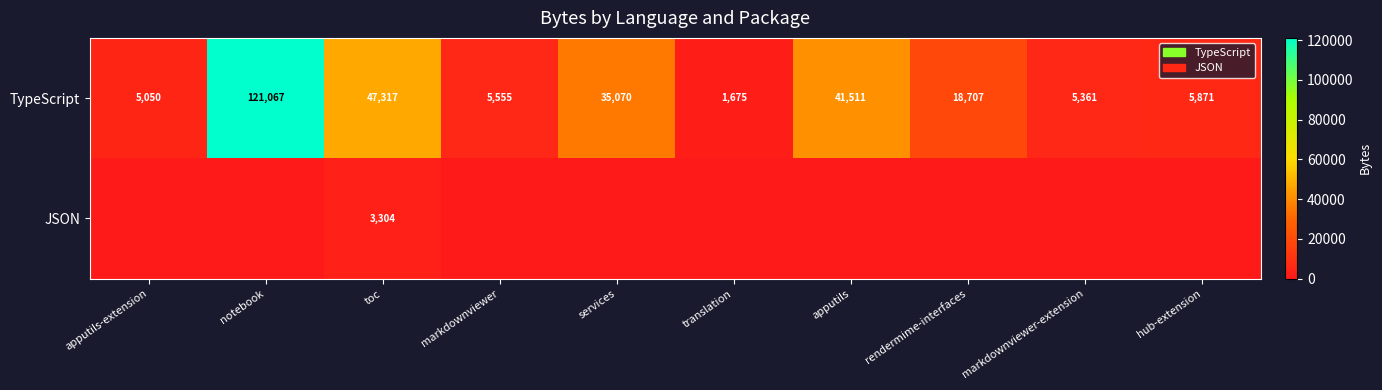

List the labels in order of TypeScript value, largest first.

notebook, toc, apputils, services, rendermime-interfaces, hub-extension, markdownviewer, markdownviewer-extension, apputils-extension, translation